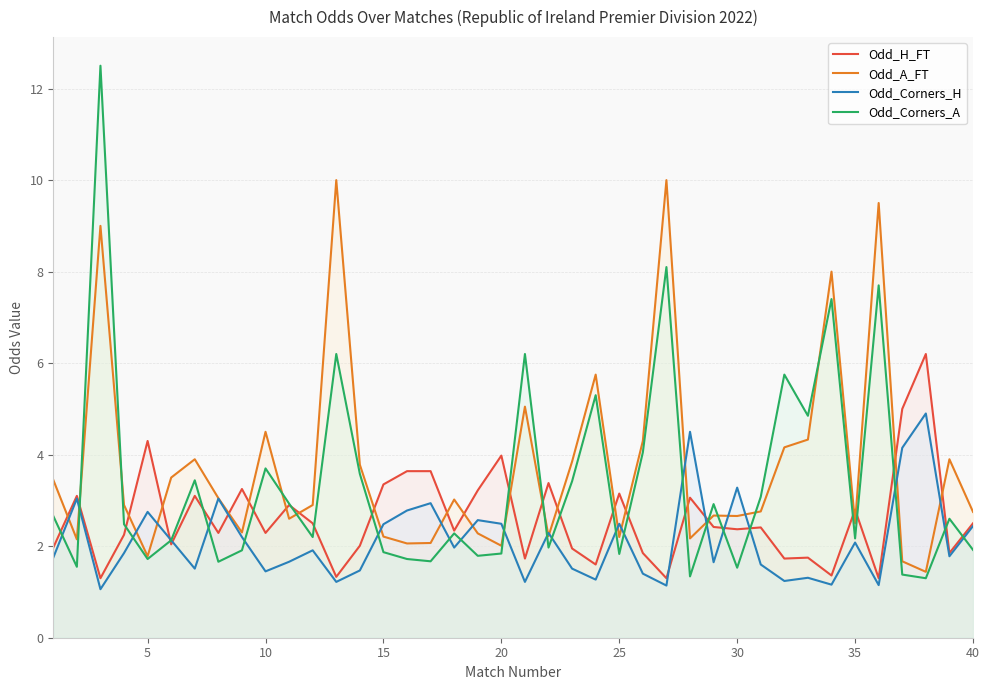

How many intersections are there between Odd_A_FT and Odd_Corners_H?

18